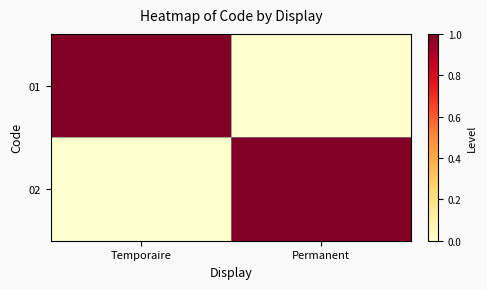

List the series in order of their peak value, lowest first.

01, 02